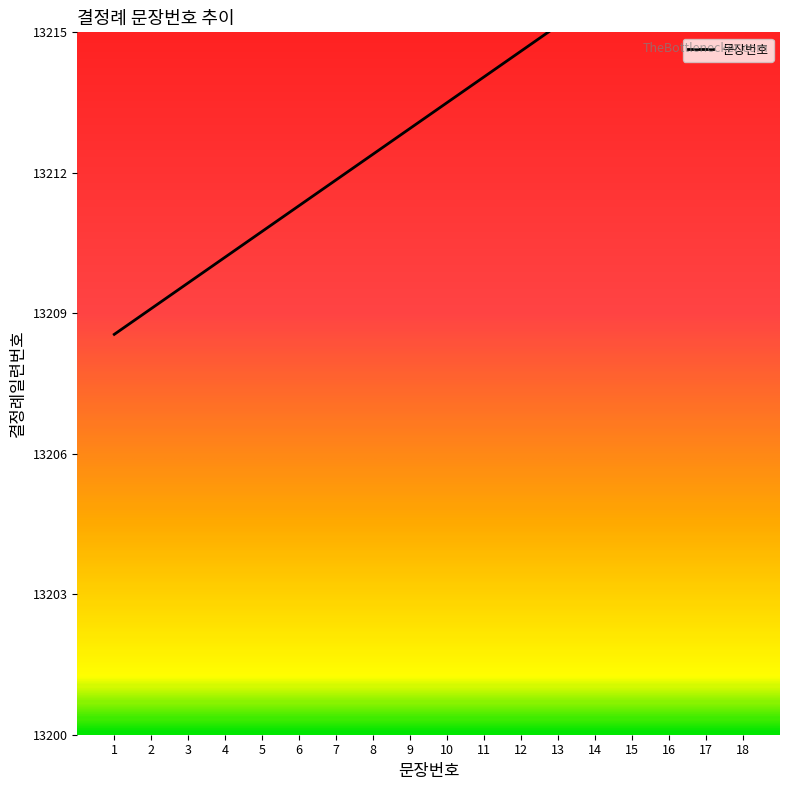

What is the change in value from 7 to 8?

+0.5